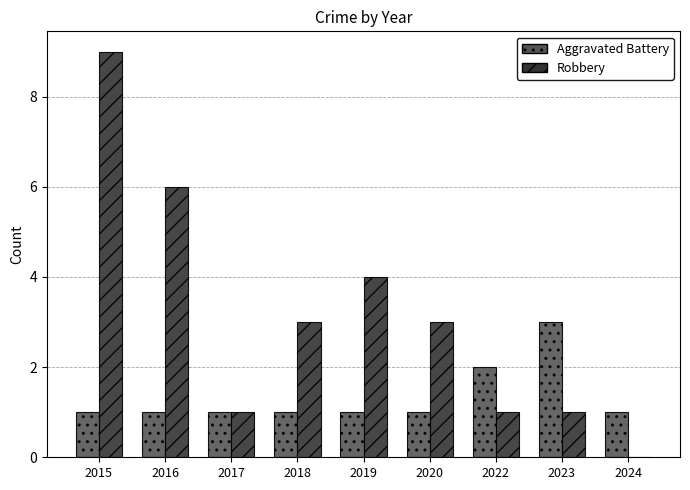

What is the maximum value for Aggravated Battery?

3